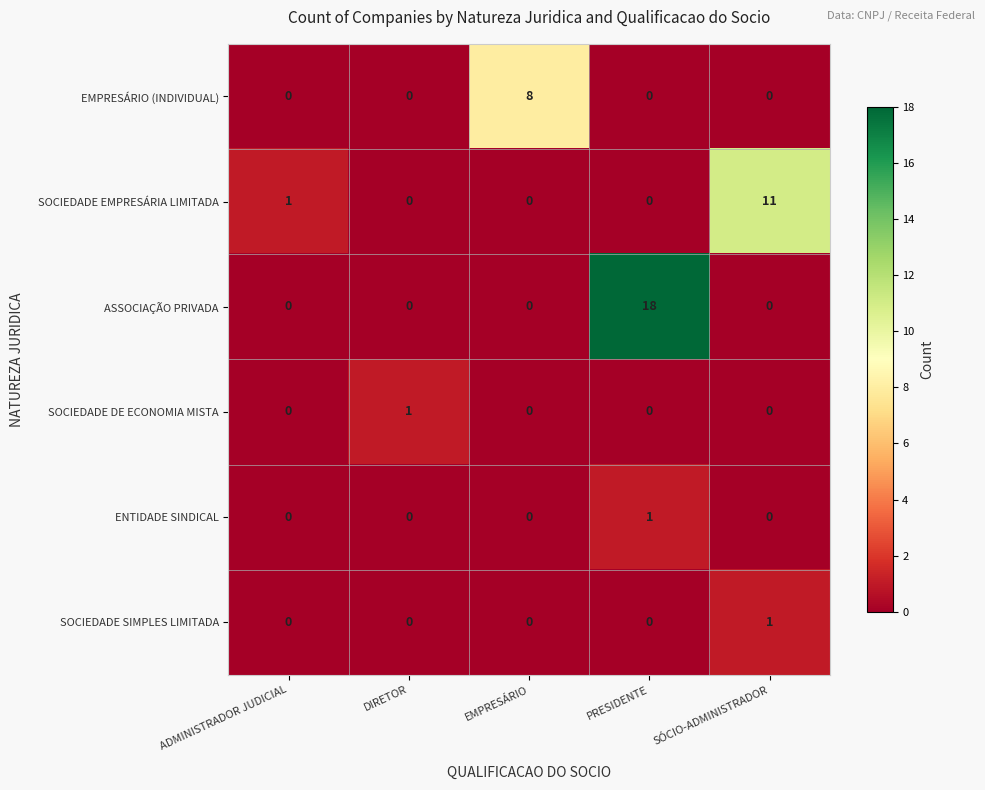

What is the difference between the maximum and minimum values in the SOCIEDADE EMPRESÁRIA LIMITADA series?

11